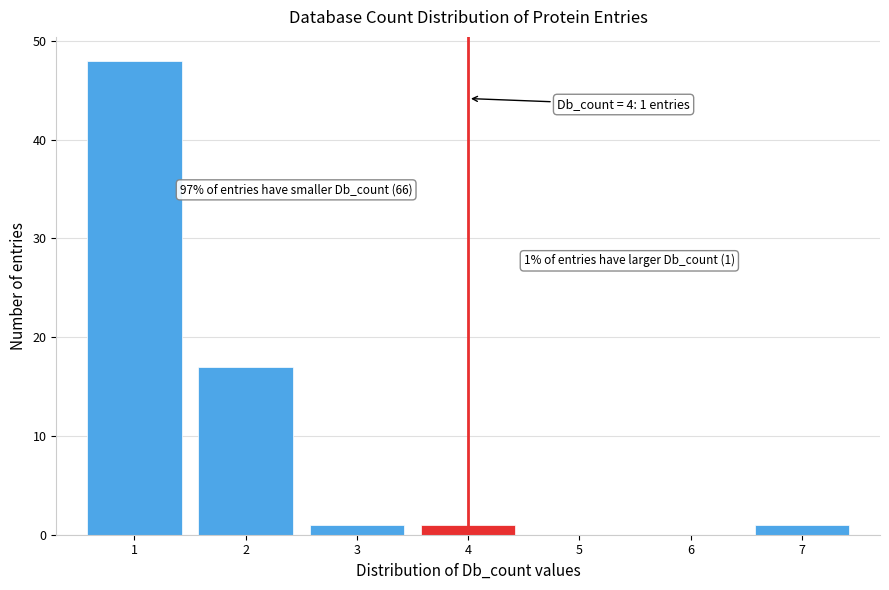

Reading left to right, extract all data points from this chart.

1=48	2=17	3=1	4=1	5=0	6=0	7=1